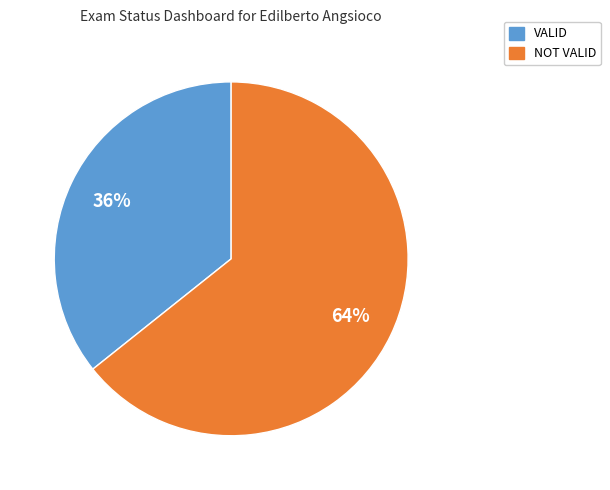

Count the number of slices in the pie.

2